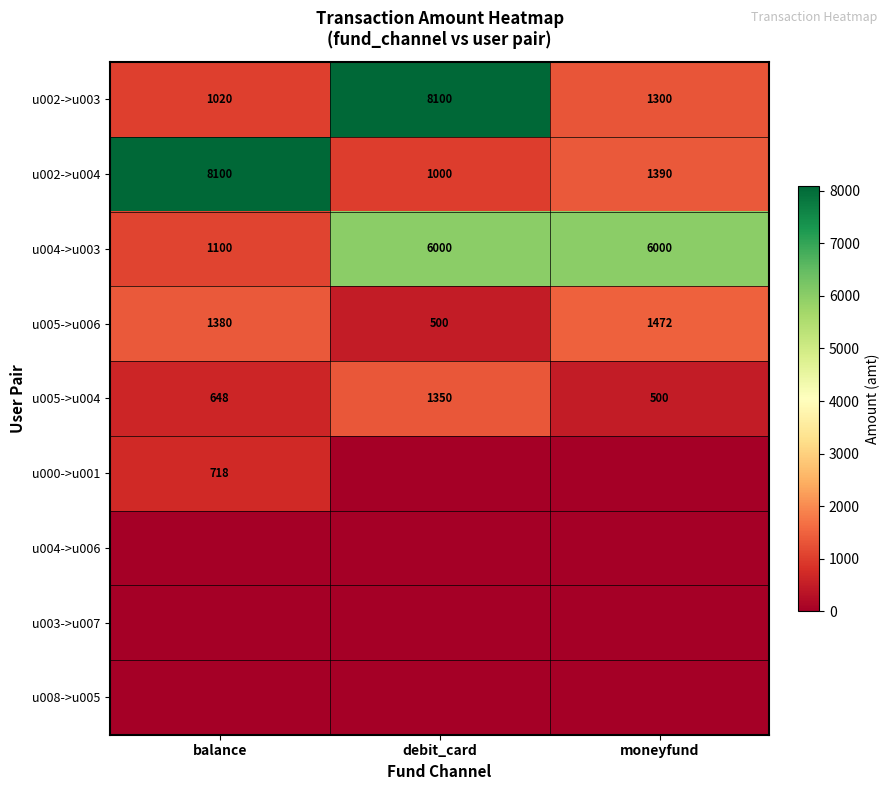

What is the spread (max minus min) of values at balance?

8100